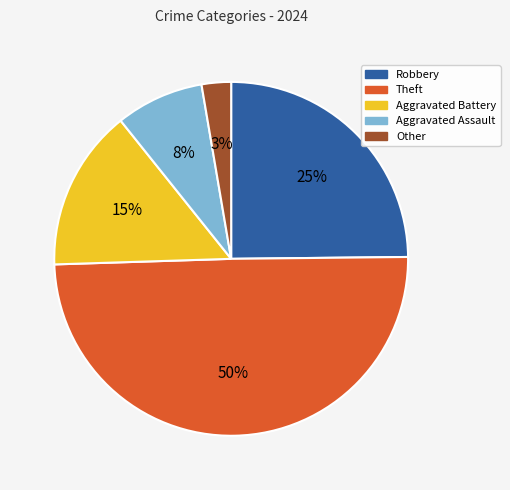

Is Other the majority of the pie?

No